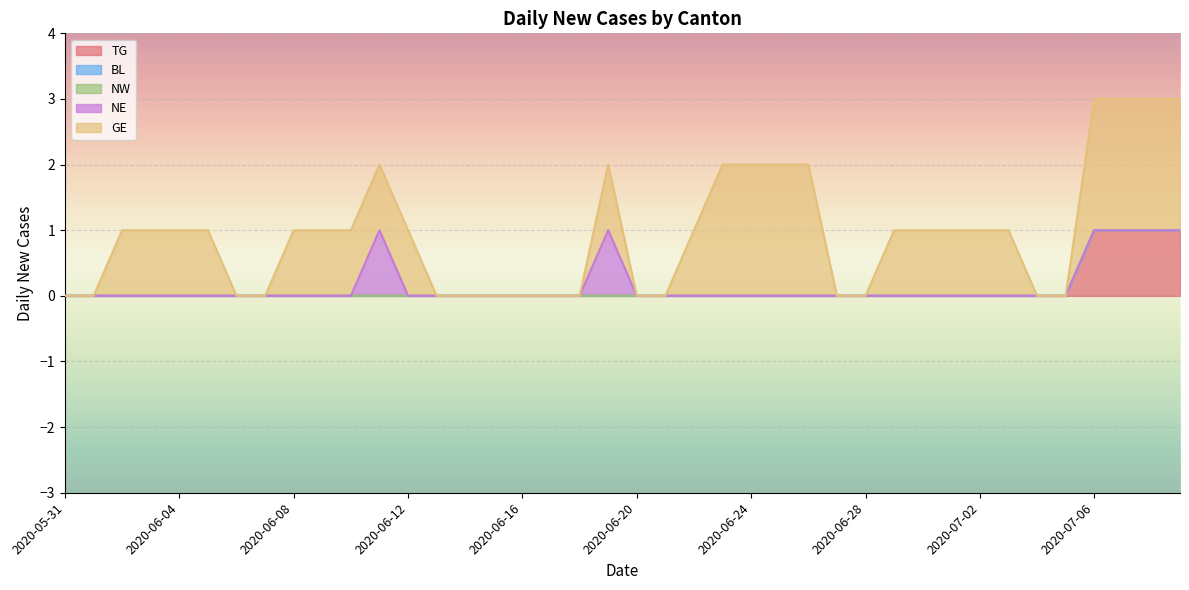

Which series changed the most between 2020-06-30 and 2020-07-08?

TG